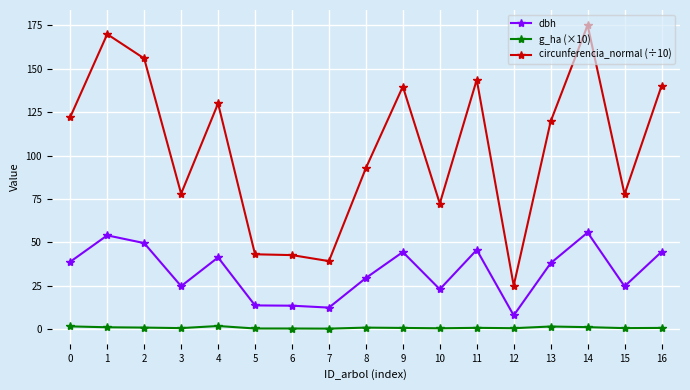

True or false: dbh and g_ha (×10) cross at least once.

False